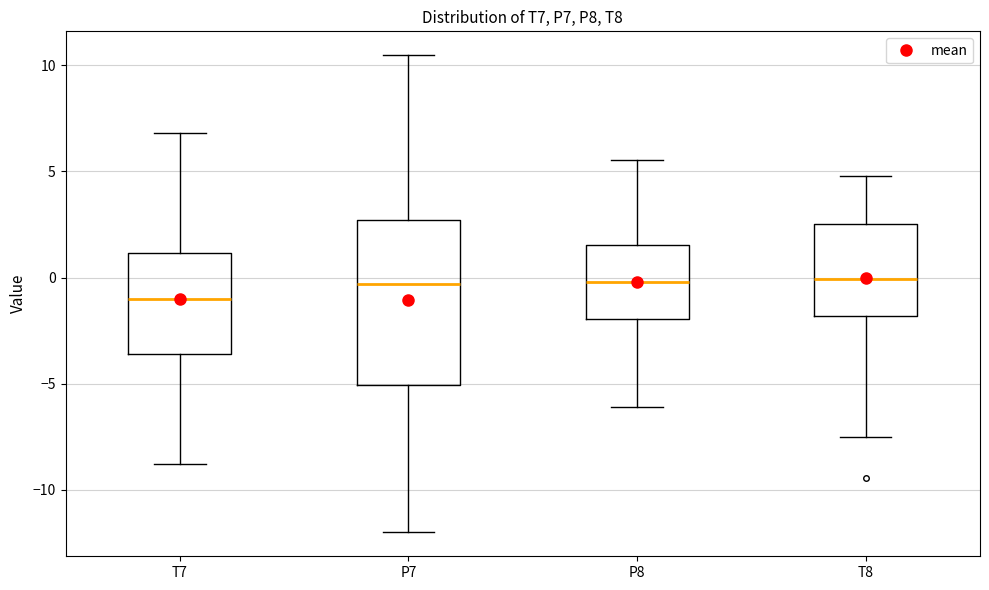

Reading left to right, transcribe this box plot: for each box, give where its median line is, the range the box spans, and where its two whiskers end, as read against the y-axis. The values are not printed on the chart, so give them approximately, as read against the axis.

T7: median -1.0, box -3.5 to 1.0, whiskers -9.0 to 7.0
P7: median -0.5, box -5.0 to 2.5, whiskers -12.0 to 10.5
P8: median 0.0, box -2.0 to 1.5, whiskers -6.0 to 5.5
T8: median 0.0, box -2.0 to 2.5, whiskers -7.5 to 5.0